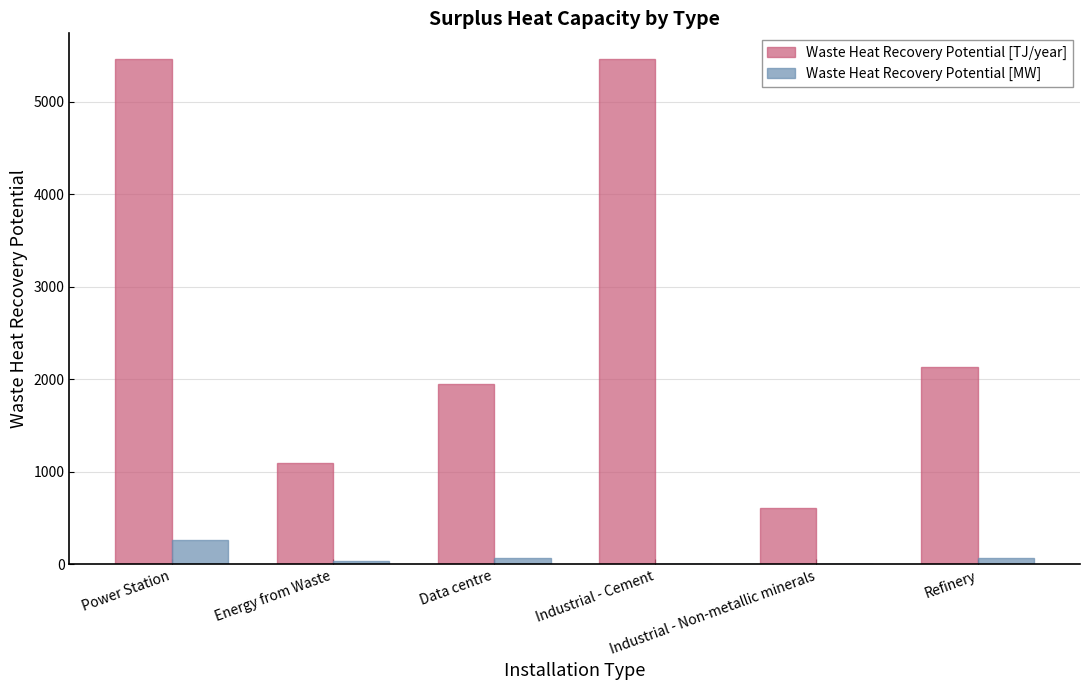

What is the sum of all Waste Heat Recovery Potential [TJ/year] values?

16715.0